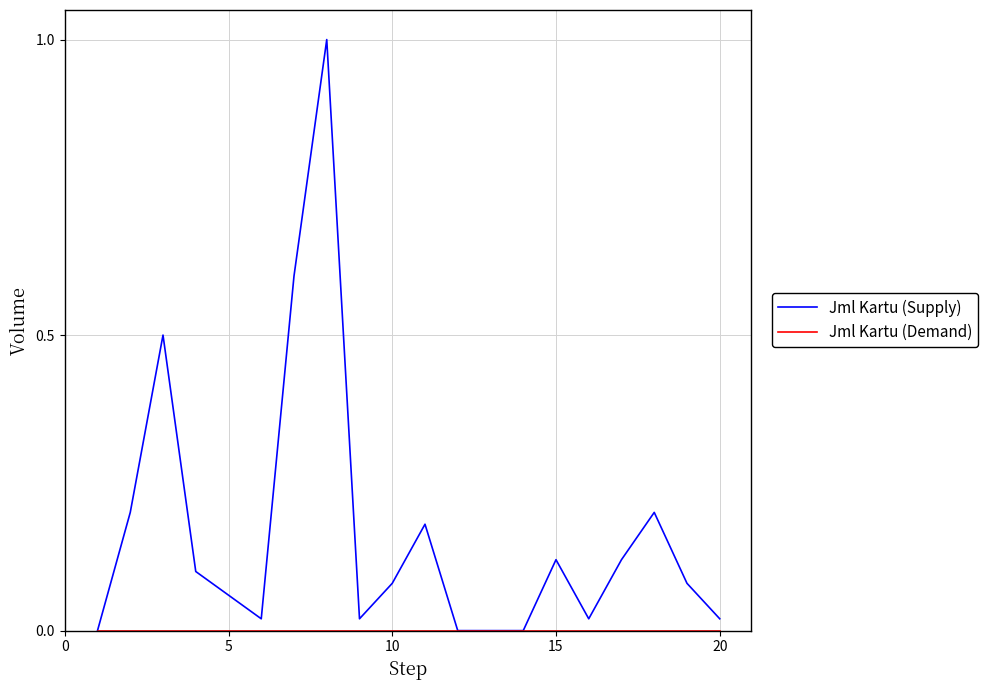

Which series has the largest total across all categories?

Jml Kartu (Supply)